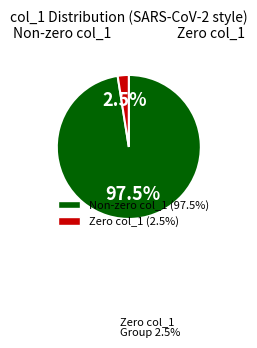

Count the number of slices in the pie.

2